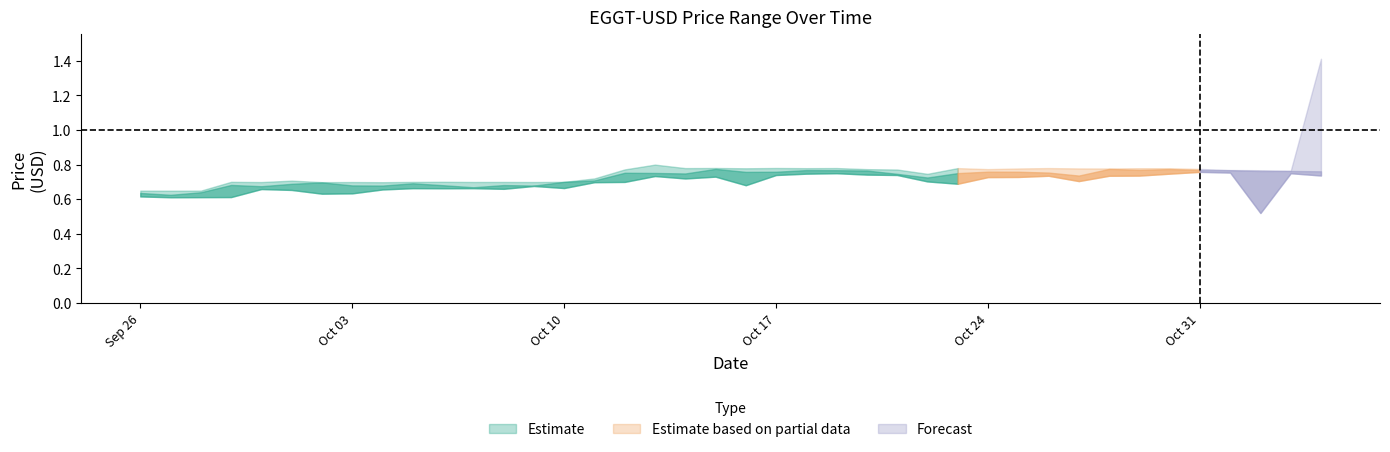

What is the highest value of the Close series?

0.8